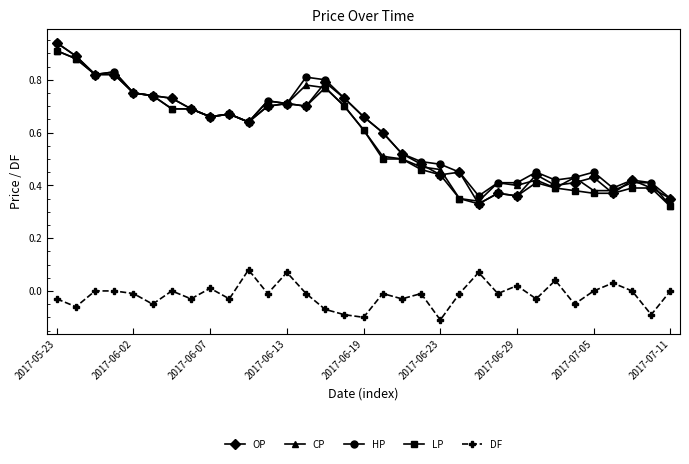

True or false: DF and OP intersect in this chart.

False